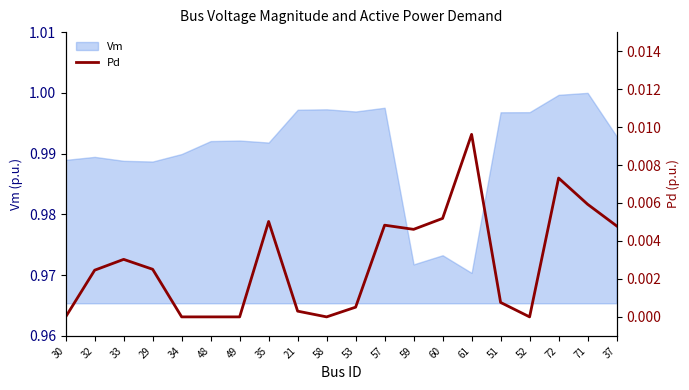

List the labels in order of value, largest first.

61, 72, 71, 60, 35, 57, 37, 59, 33, 29, 32, 51, 53, 21, 30, 34, 48, 49, 58, 52